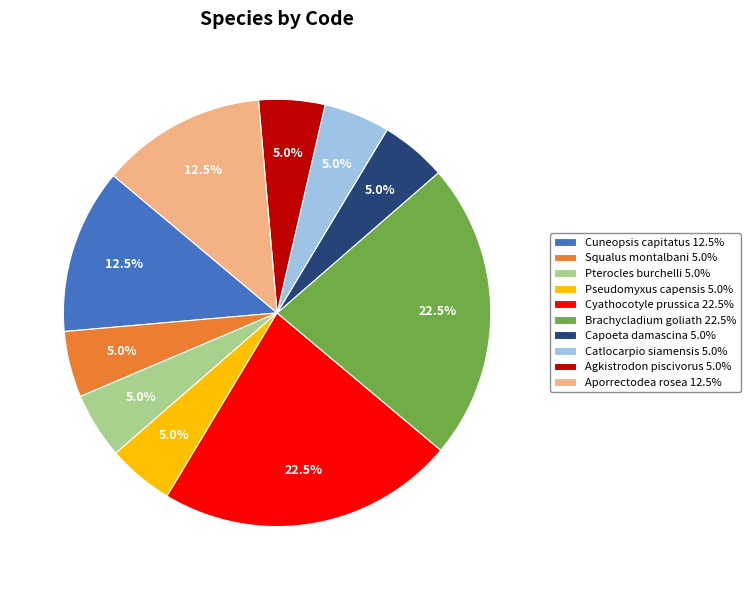

To the nearest percent, what percentage of the pie is Agkistrodon piscivorus?

5%